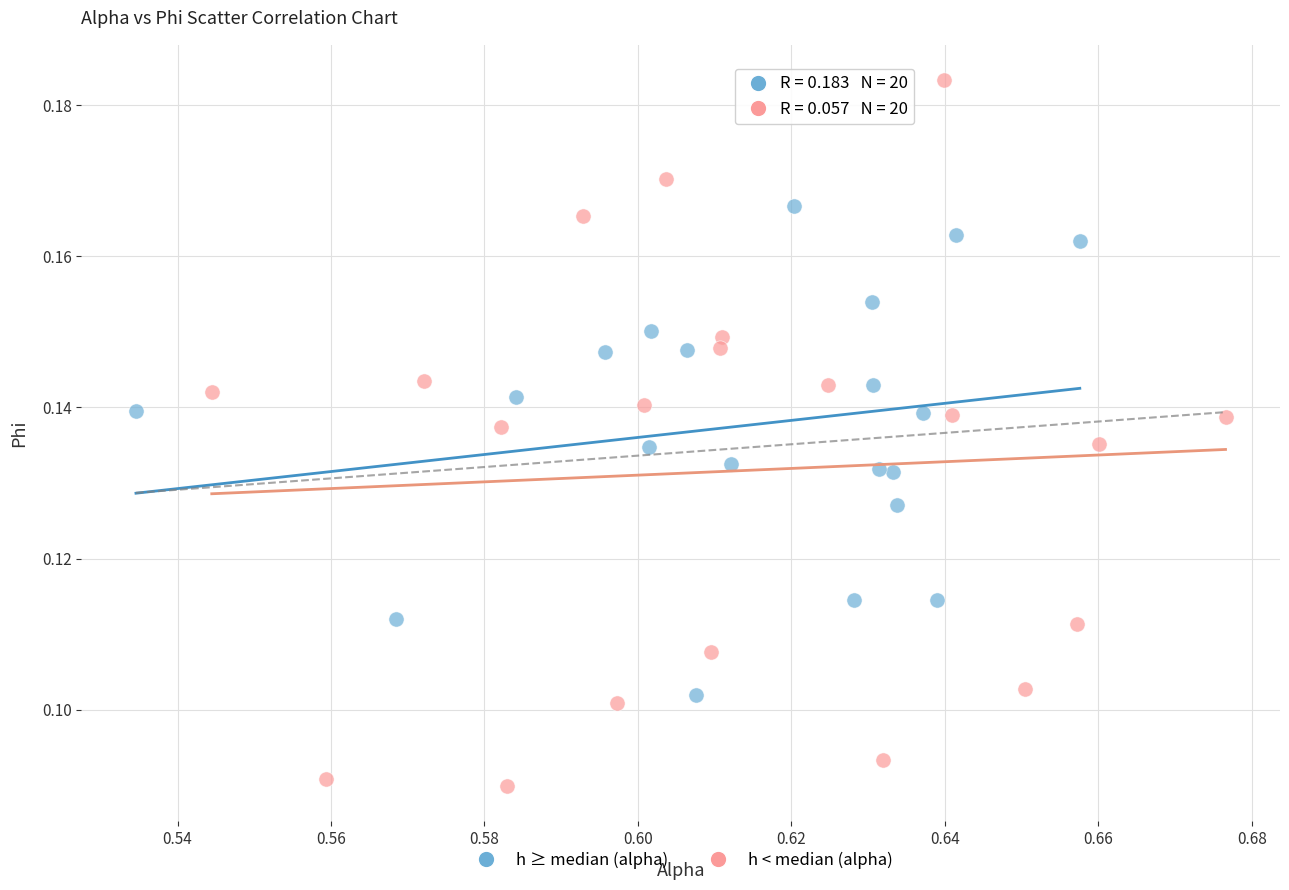

Which series reaches the maximum Y coordinate?

h < median (alpha)